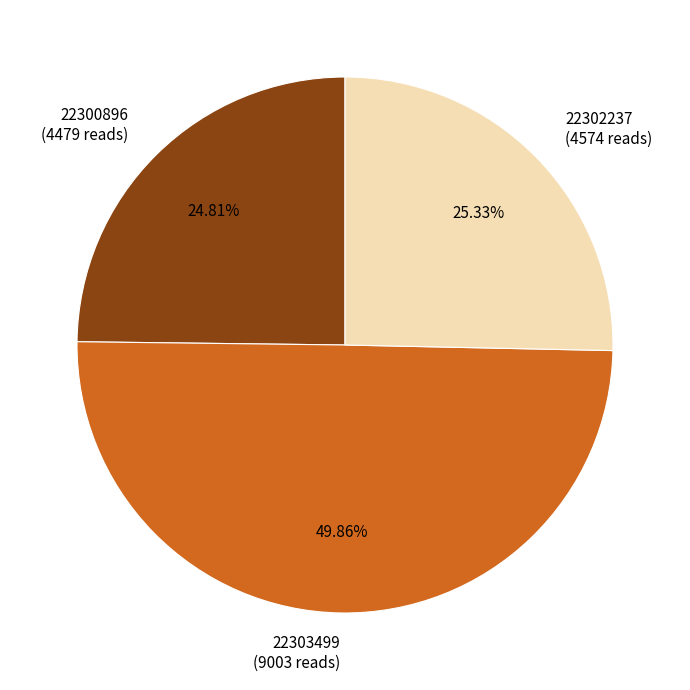

Combined, what portion of the pie is 22303499 and 22302237?

75.2%